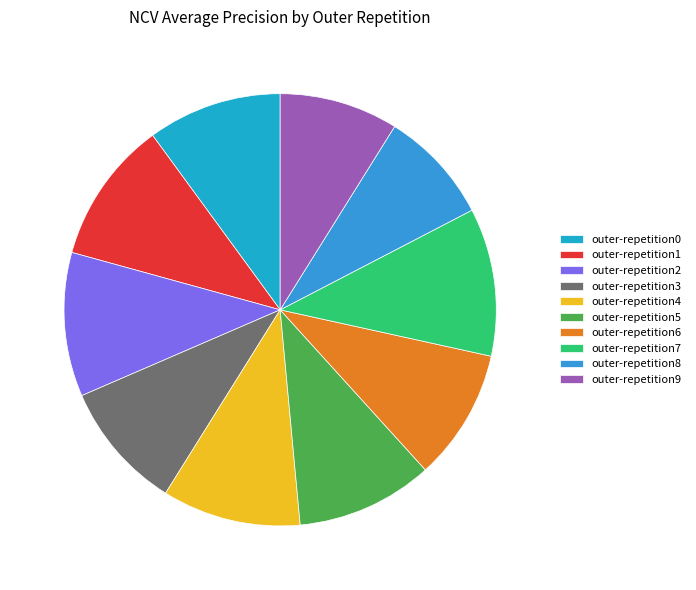

To the nearest percent, what is the average slice percentage?

10%